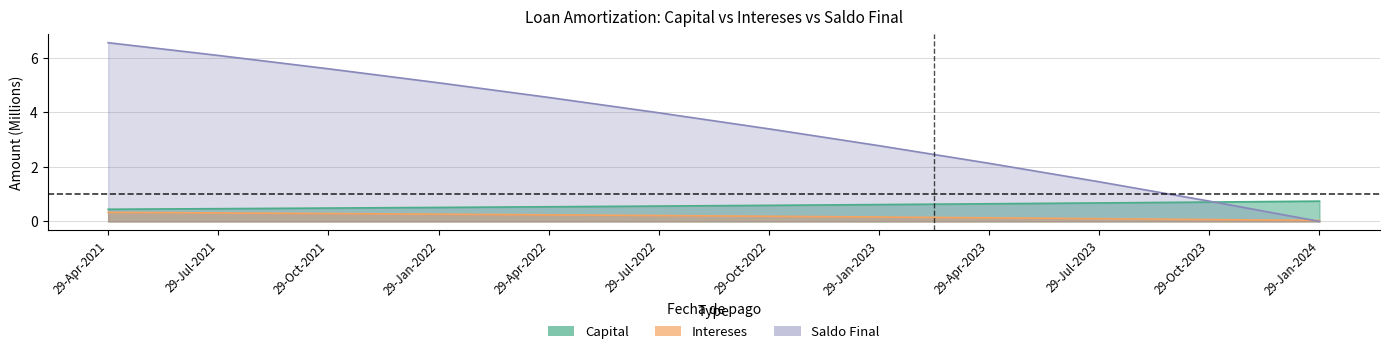

The value of Intereses at 29-Oct-2022 is 0.1. True or false?

False